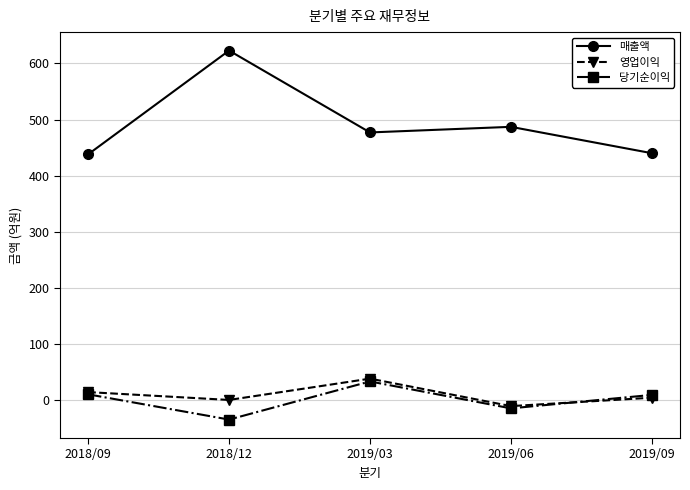

What is the sum of the 매출액 values at 2019/09 and 2018/12?

1063